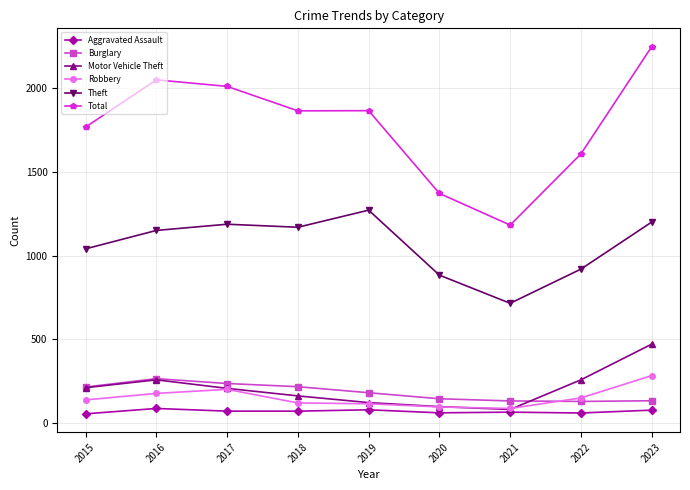

What is the minimum value shown in the chart?

56